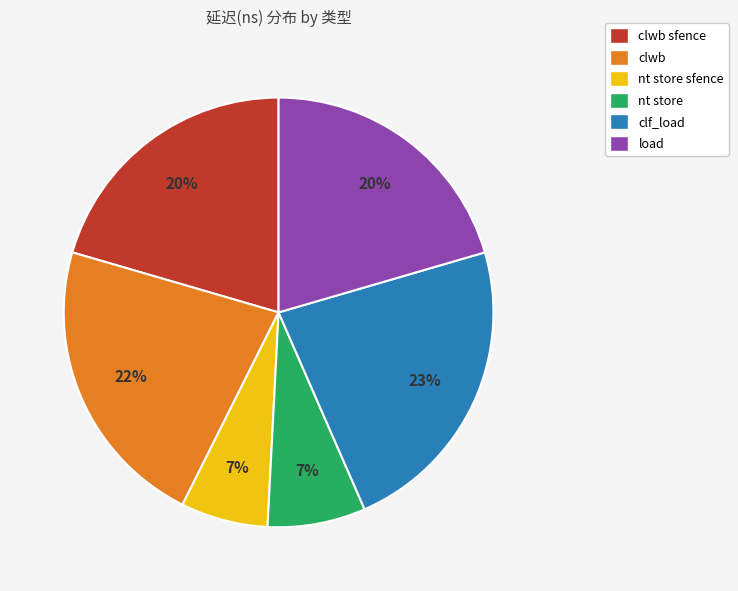

True or false: nt store sfence accounts for 7% of the total.

True